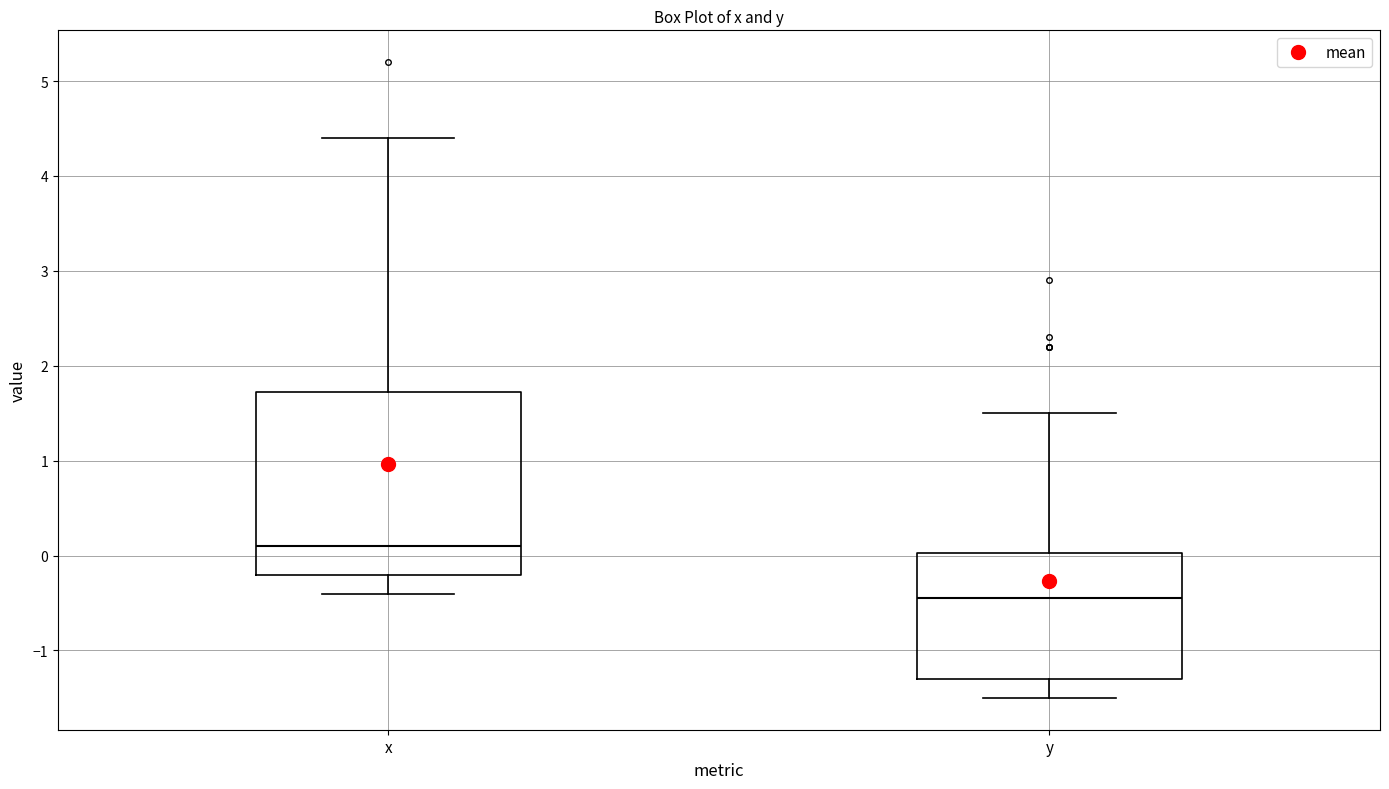

Which box is the tallest, from its lower edge to its upper edge?

x